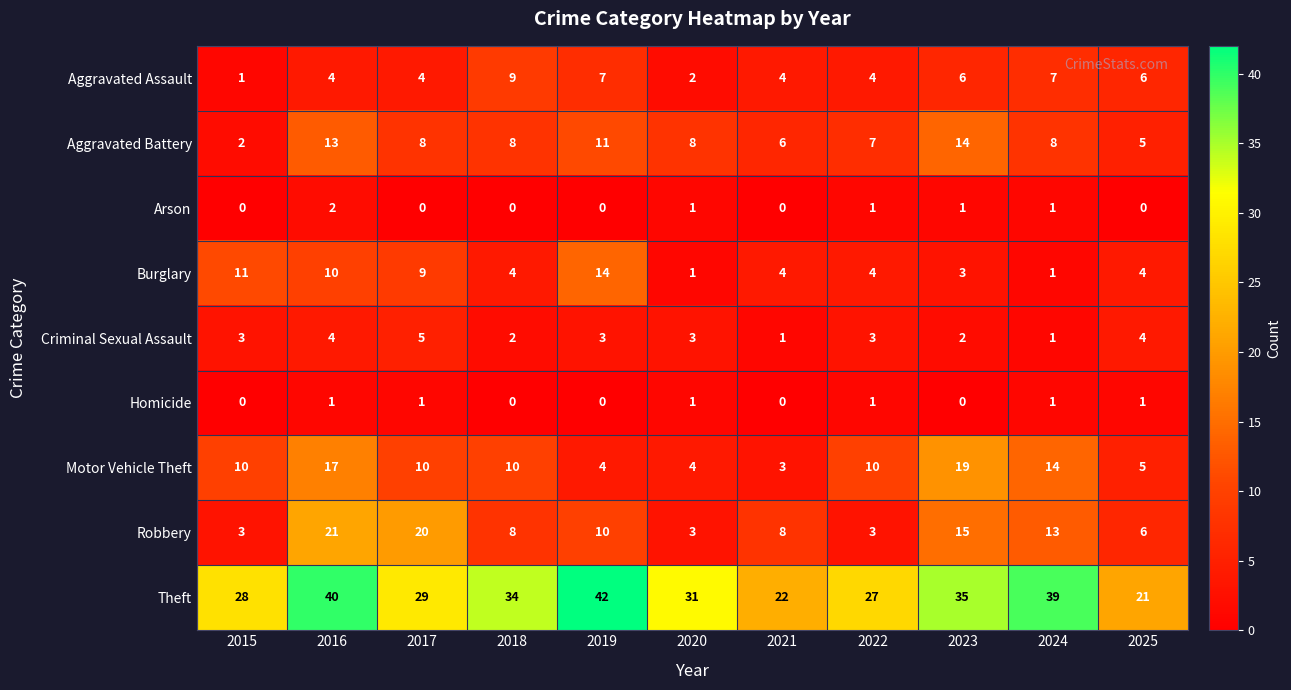

Between 2016 and 2024, which series saw the biggest shift?

Burglary